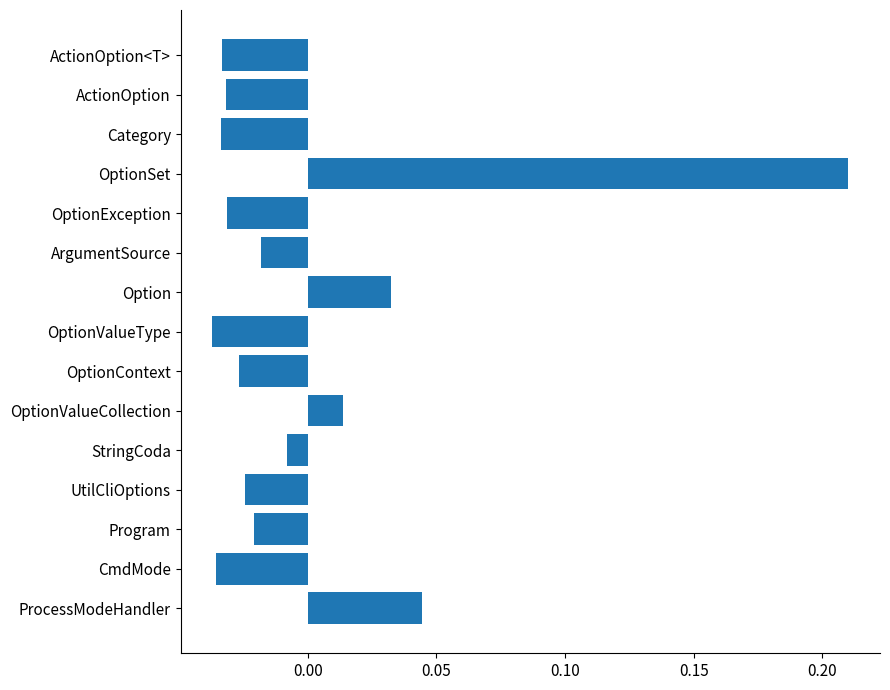

Which label corresponds to the largest value in the chart?

OptionSet